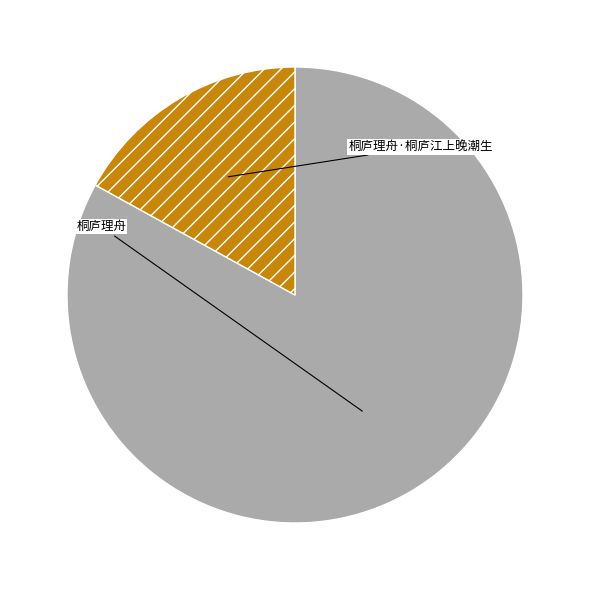

How many slices are in this pie chart?

2